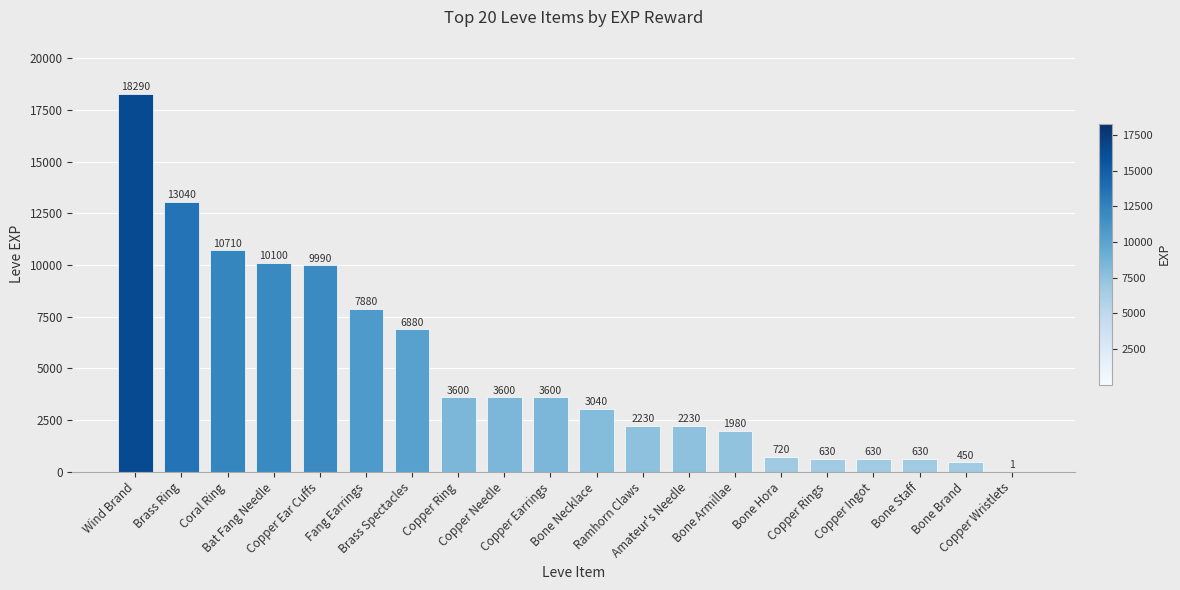

What is the approximate value at Coral Ring, to the nearest 100?

10700